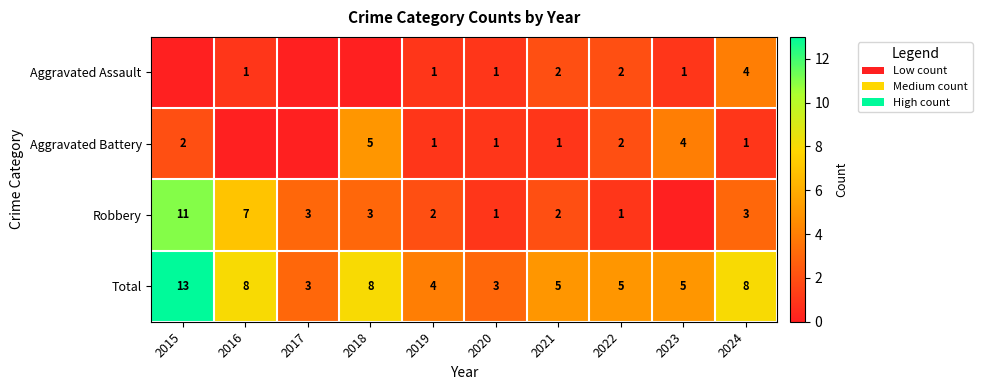

At 2024, list the series in order from largest to smallest.

Total, Aggravated Assault, Robbery, Aggravated Battery